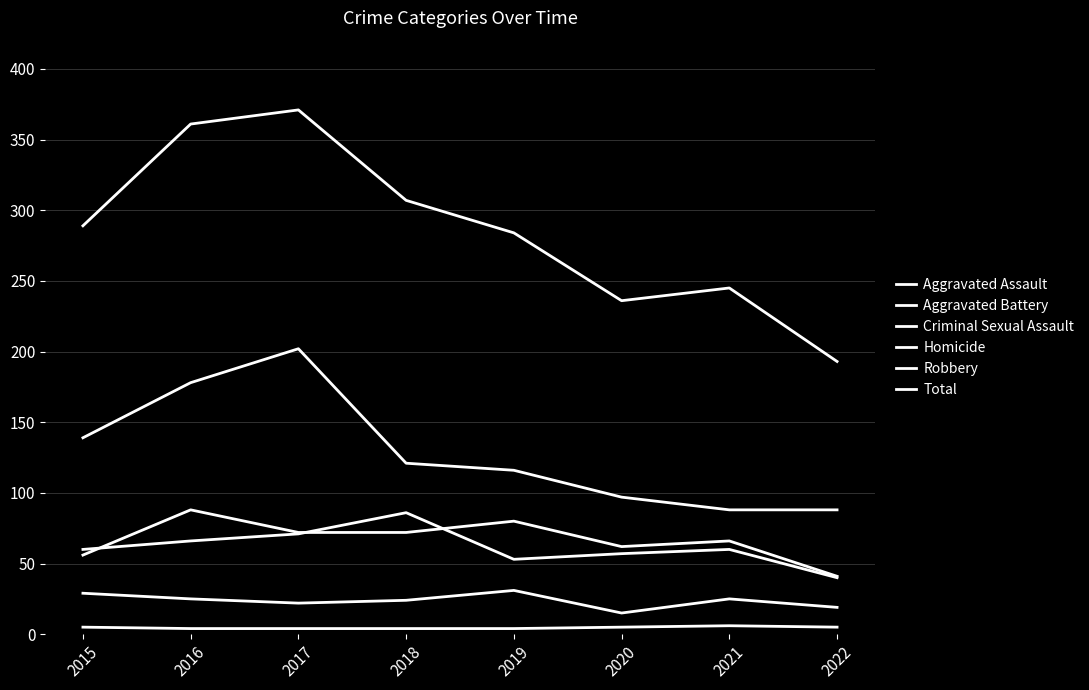

Which has a higher value, 2015 or 2018?

2018